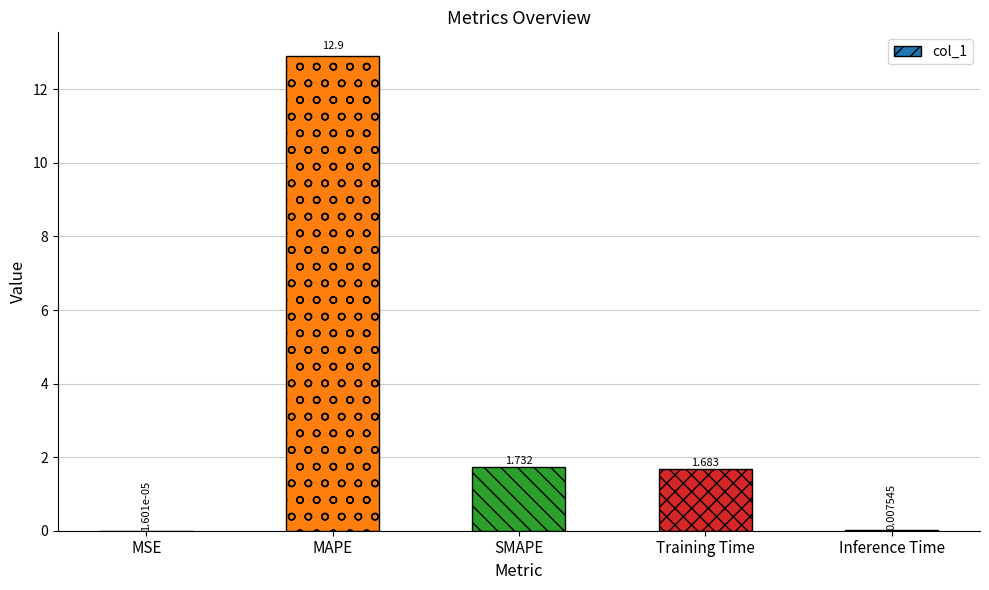

Are the bars grouped side by side (vs. stacked)?

No